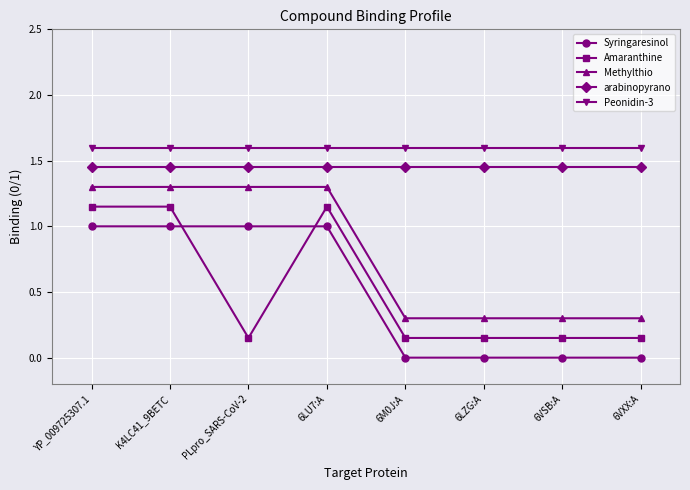

What is the label of the 6th point from the right?

PLpro_SARS-CoV-2